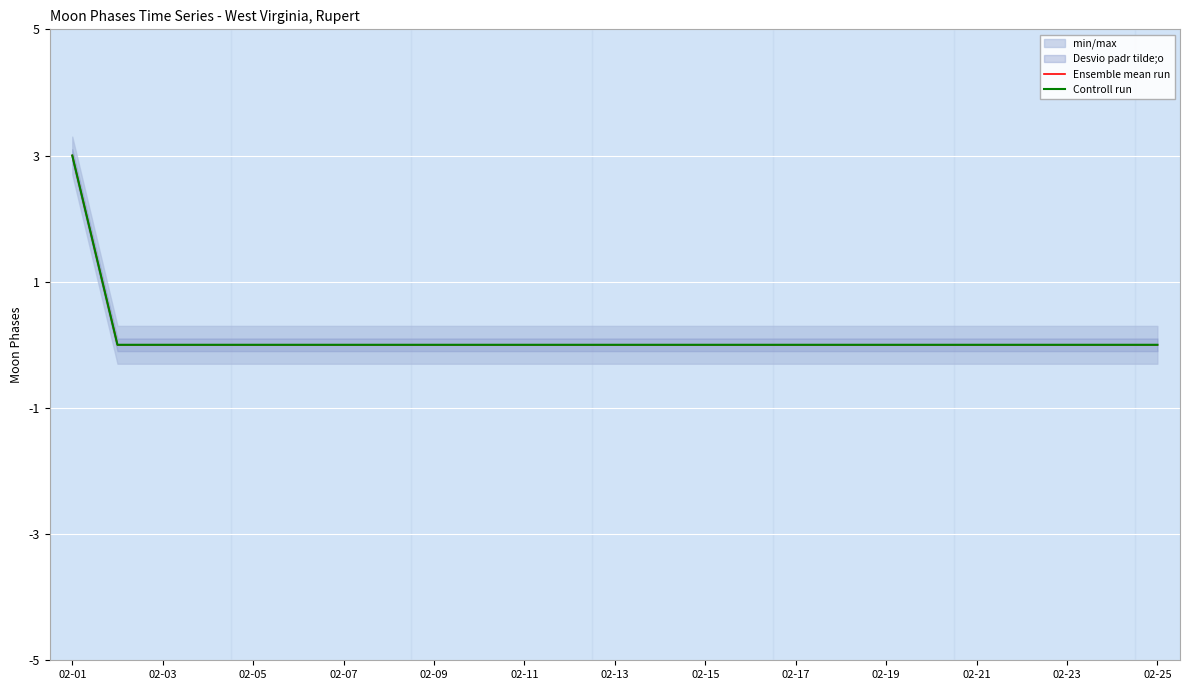

At how many categories does at least one series exceed 1?

1